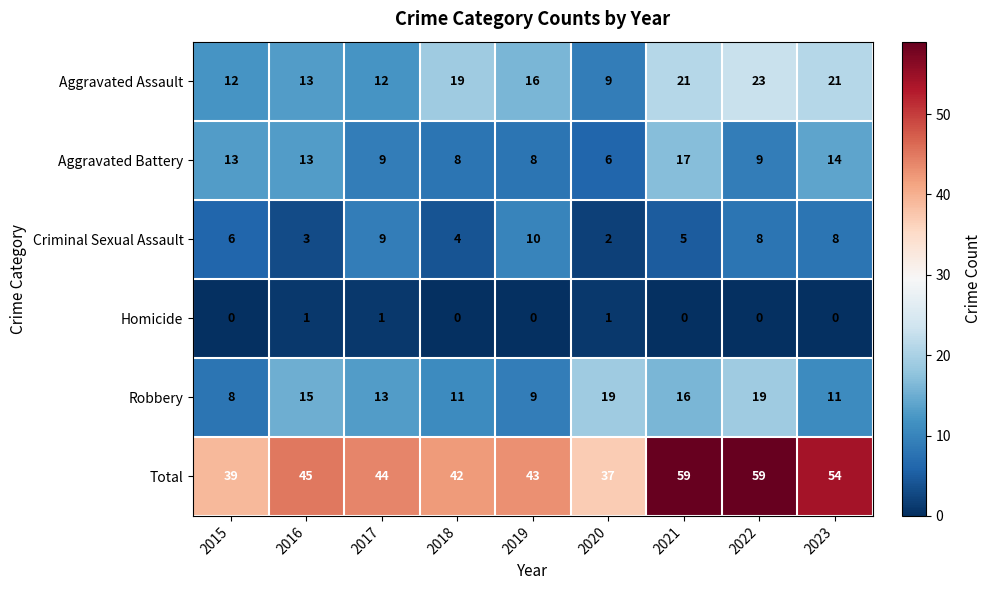

At how many categories does at least one series exceed 46?

3